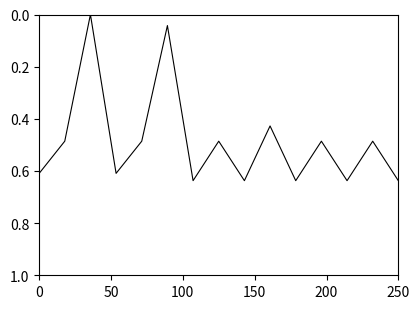

Is this an area chart (filled region under the line)?

No